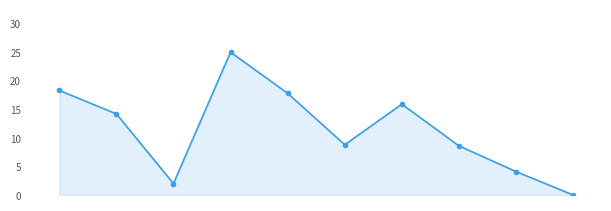

How many series are shown in this chart?

1